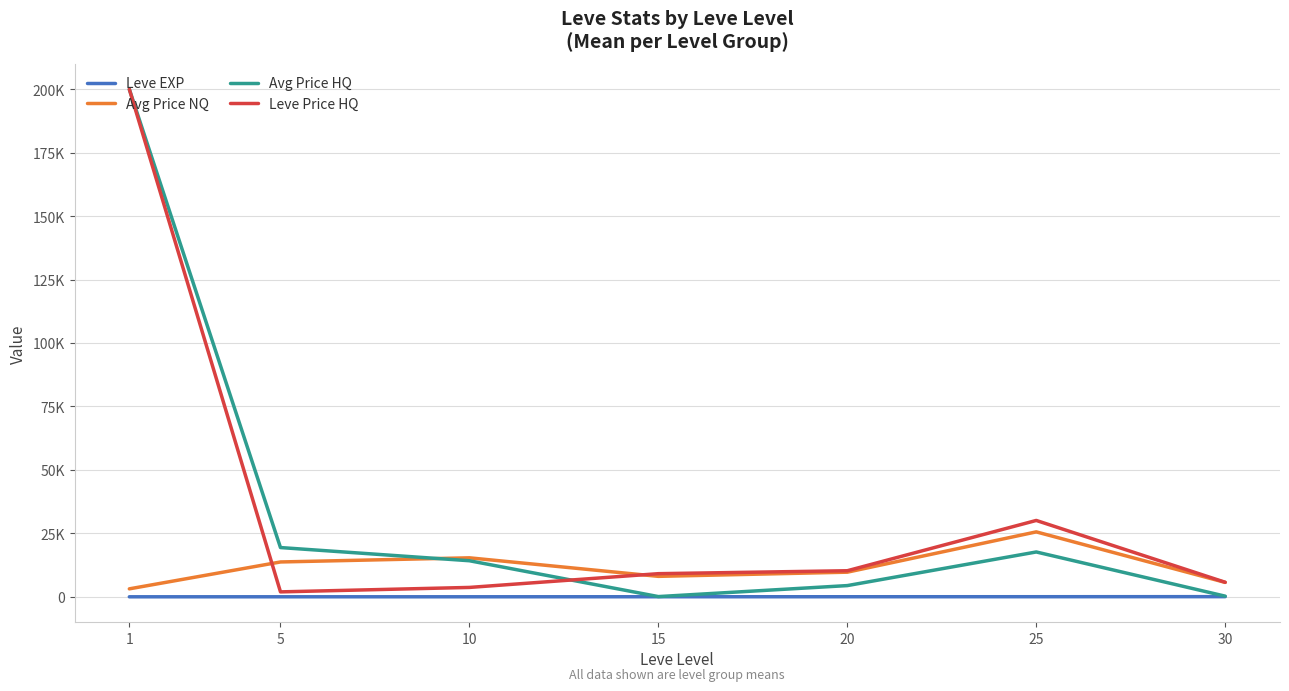

Does the chart display data point markers on the line(s)?

No